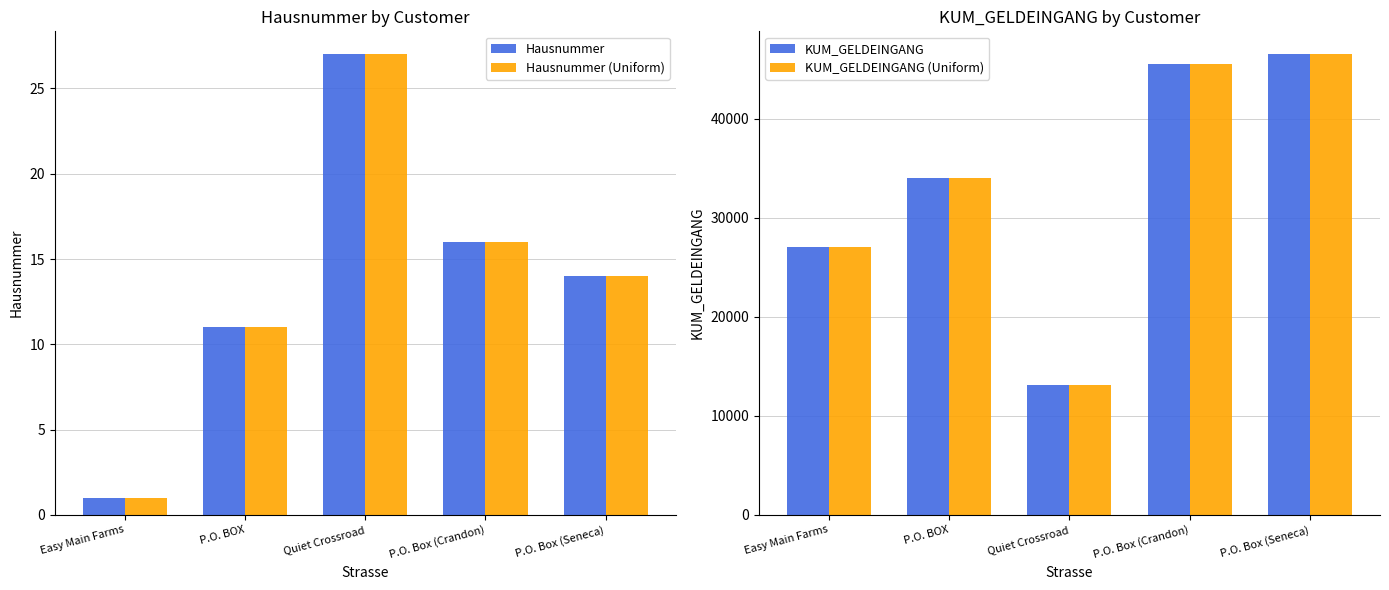

At which category is the sum across all series the highest?

P.O. Box (Seneca)